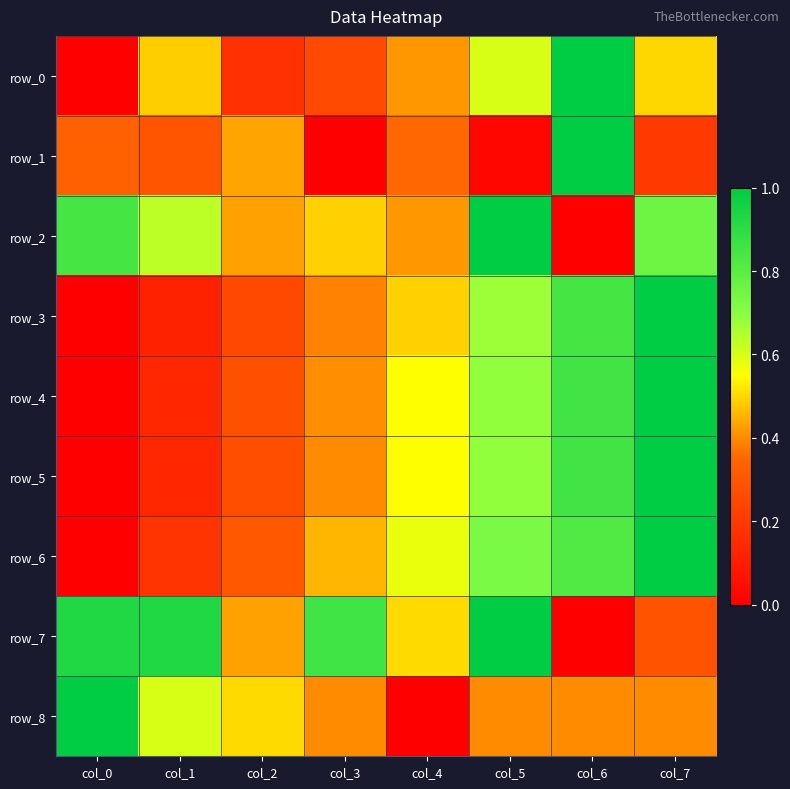

Which series has the largest total across all categories?

row_7